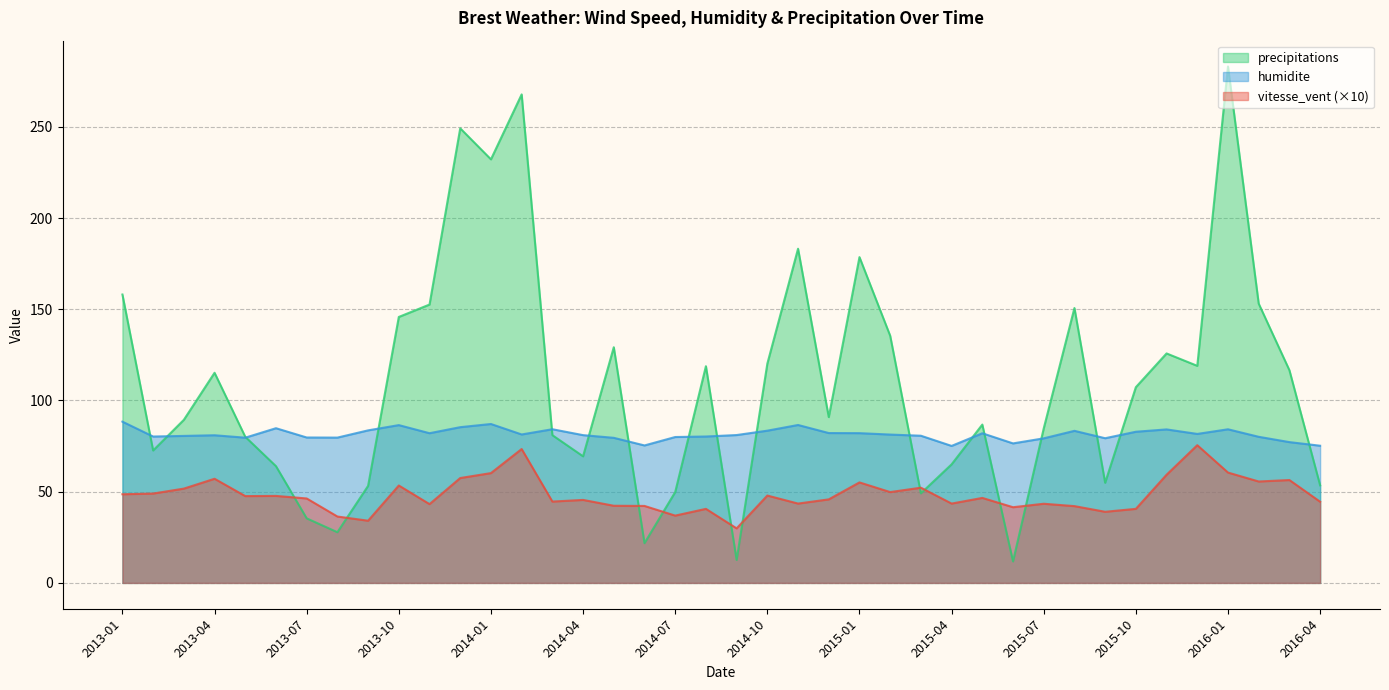

How many interior local valleys does the humidite series have?

10